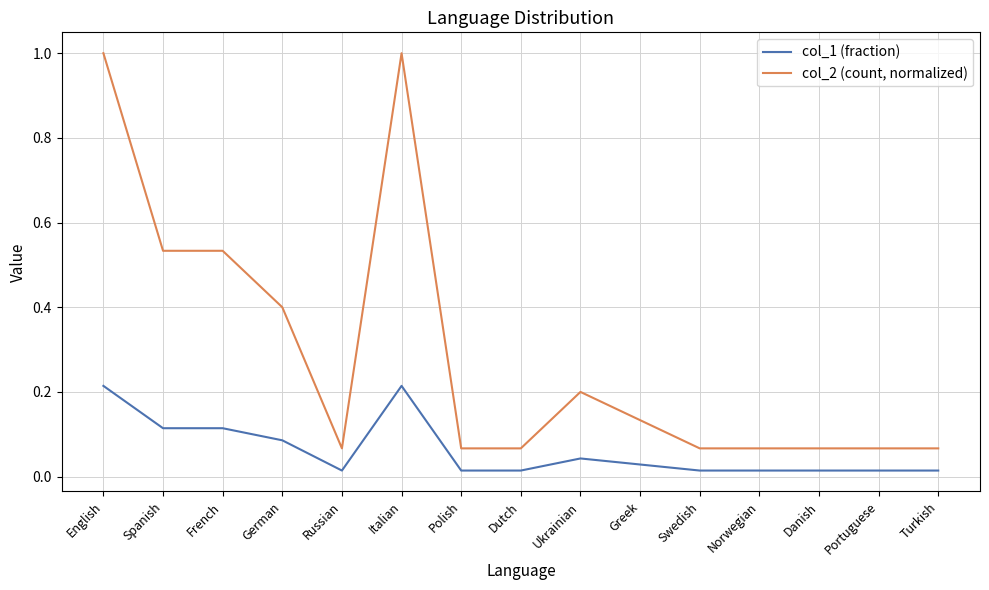

Which series has the widest spread of values?

col_2 (count, normalized)